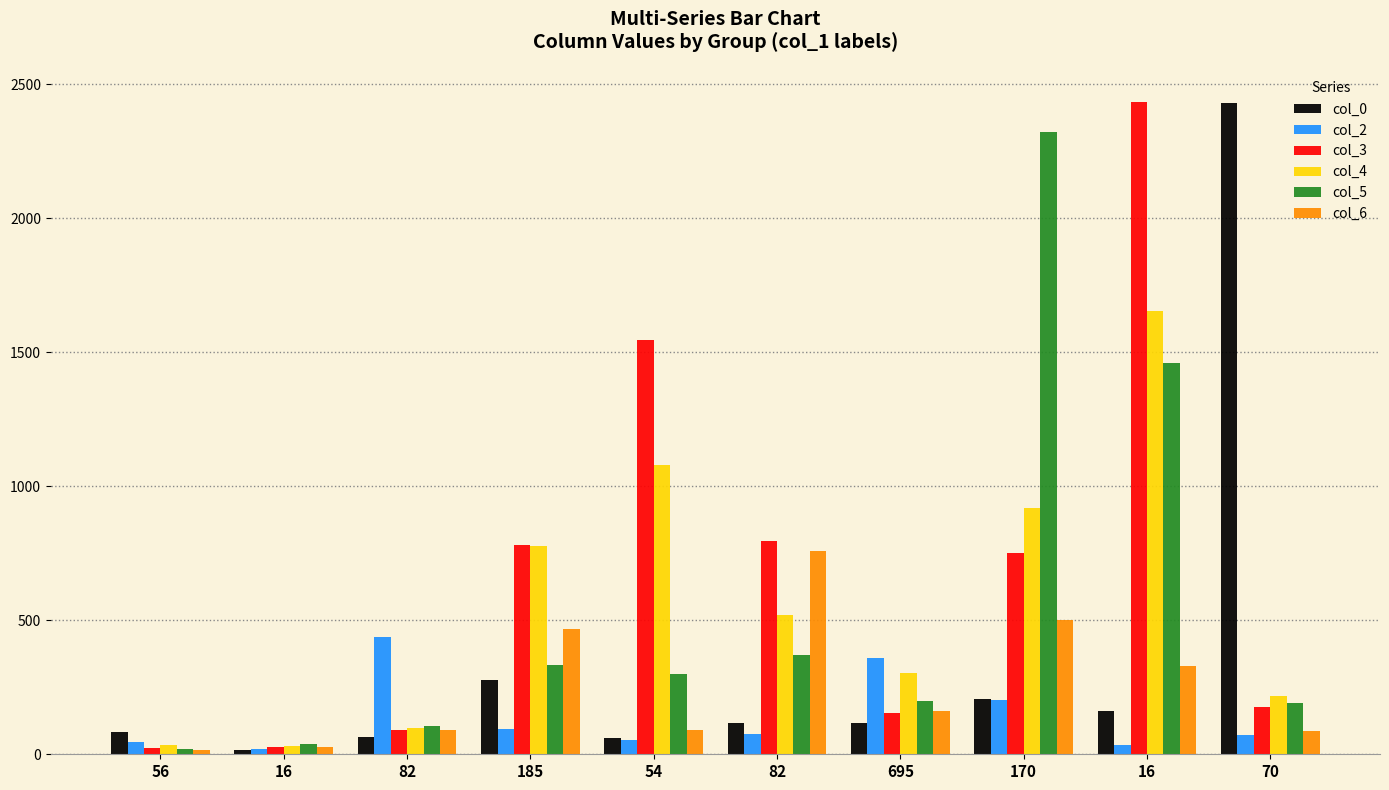

Which series has the largest range (max minus min)?

col_0